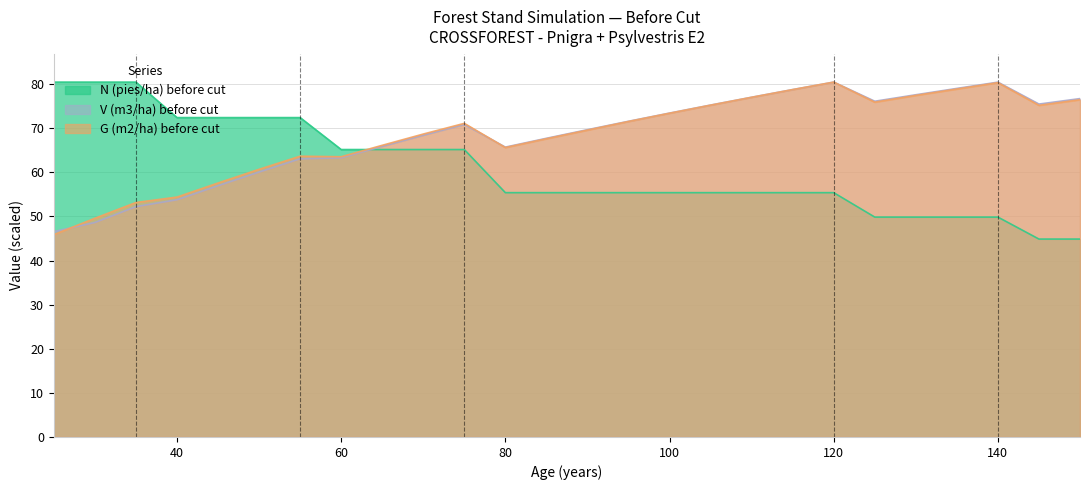

In V (m3/ha) before cut, how many points are higher than both neighbors (excluding endpoints)?

3